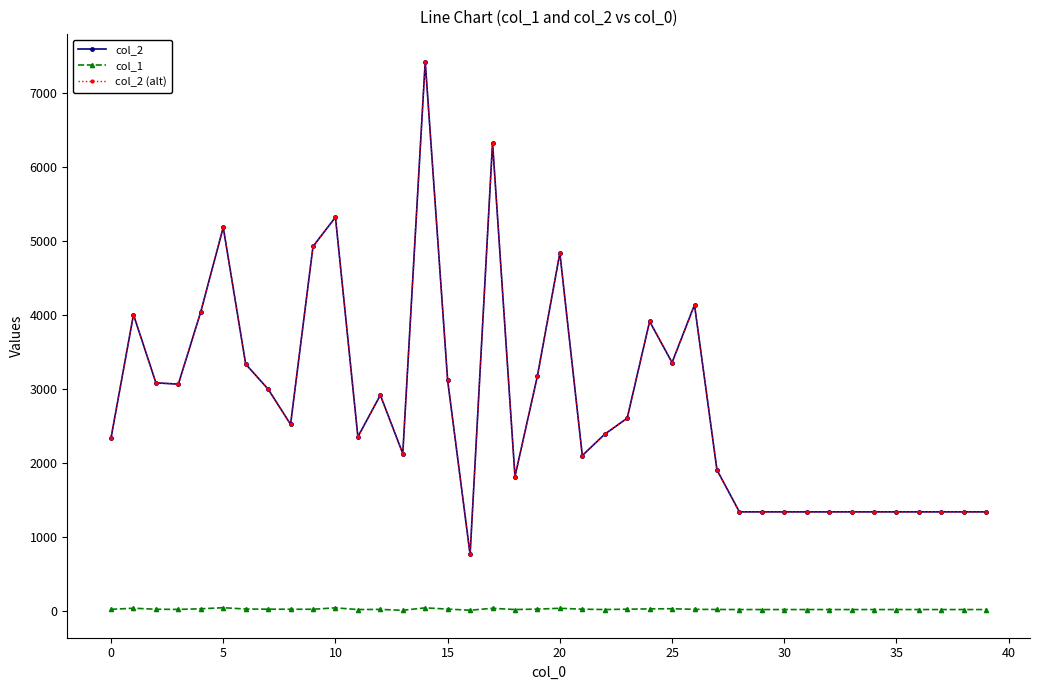

Does the chart have visible grid lines?

No